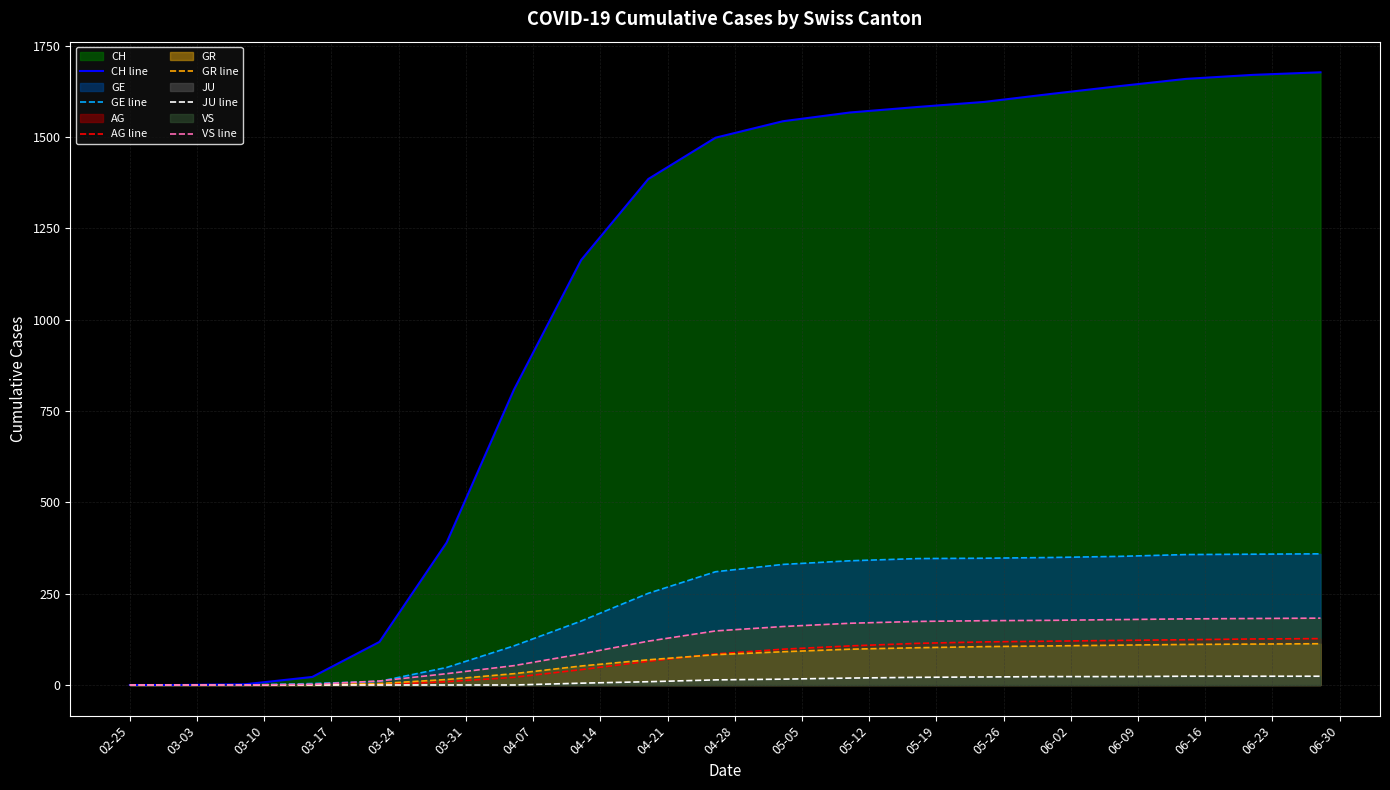

Count the number of data series in this chart.

6